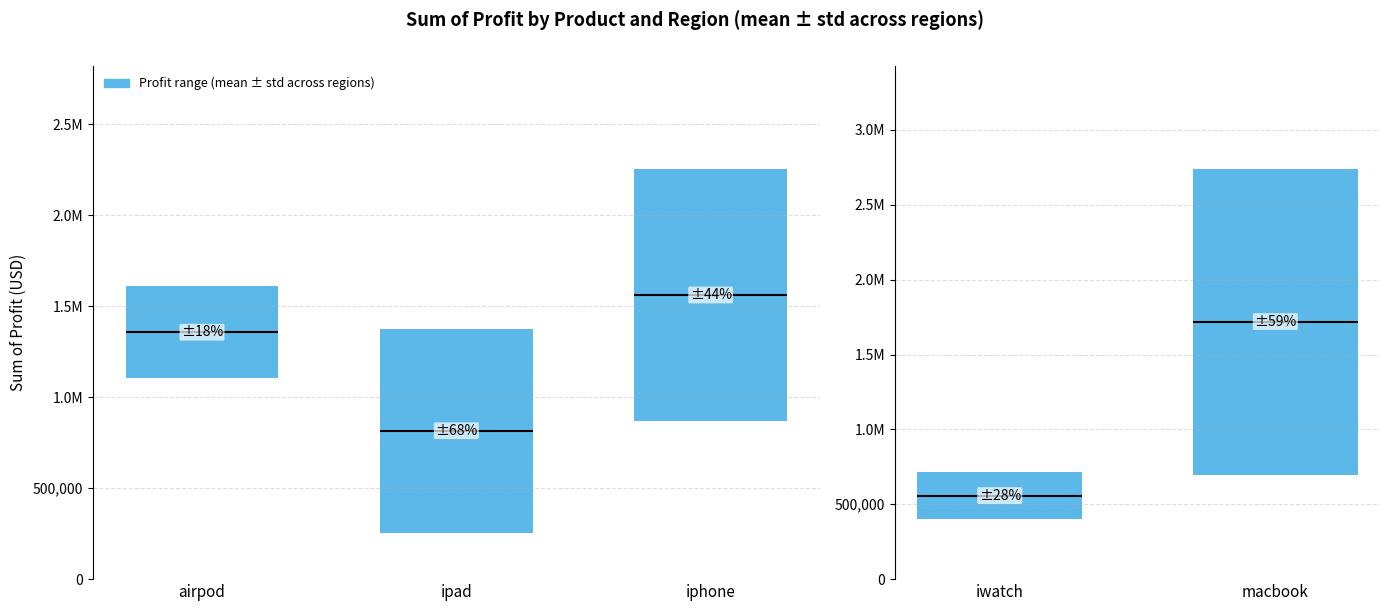

What is the label of the 2nd bar from the right?

iwatch